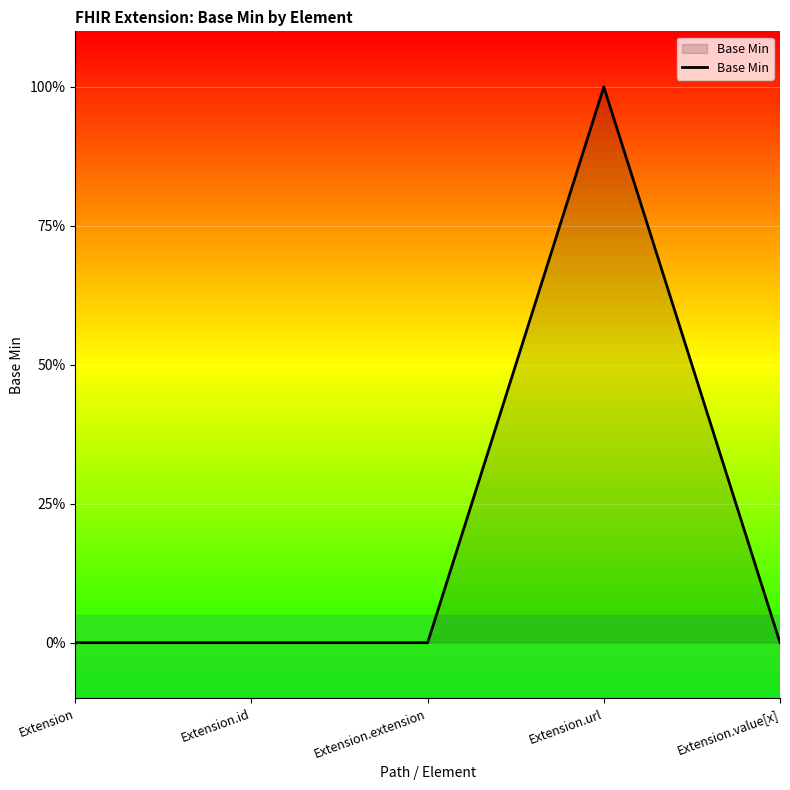

Is this an area chart (filled region under the line)?

Yes